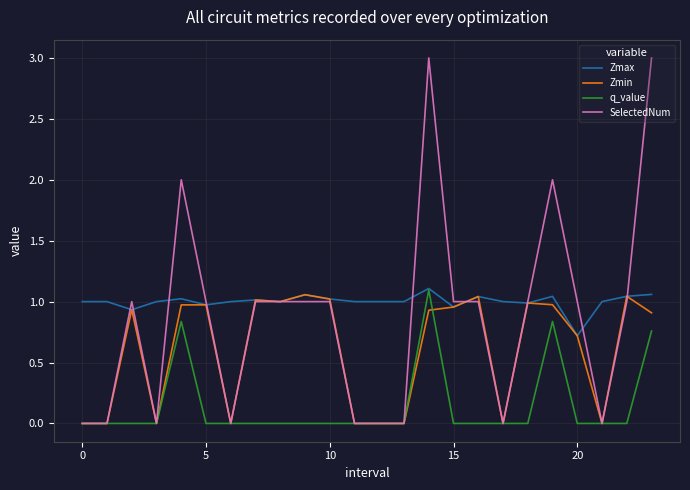

What is the highest value of the SelectedNum series?

3.0